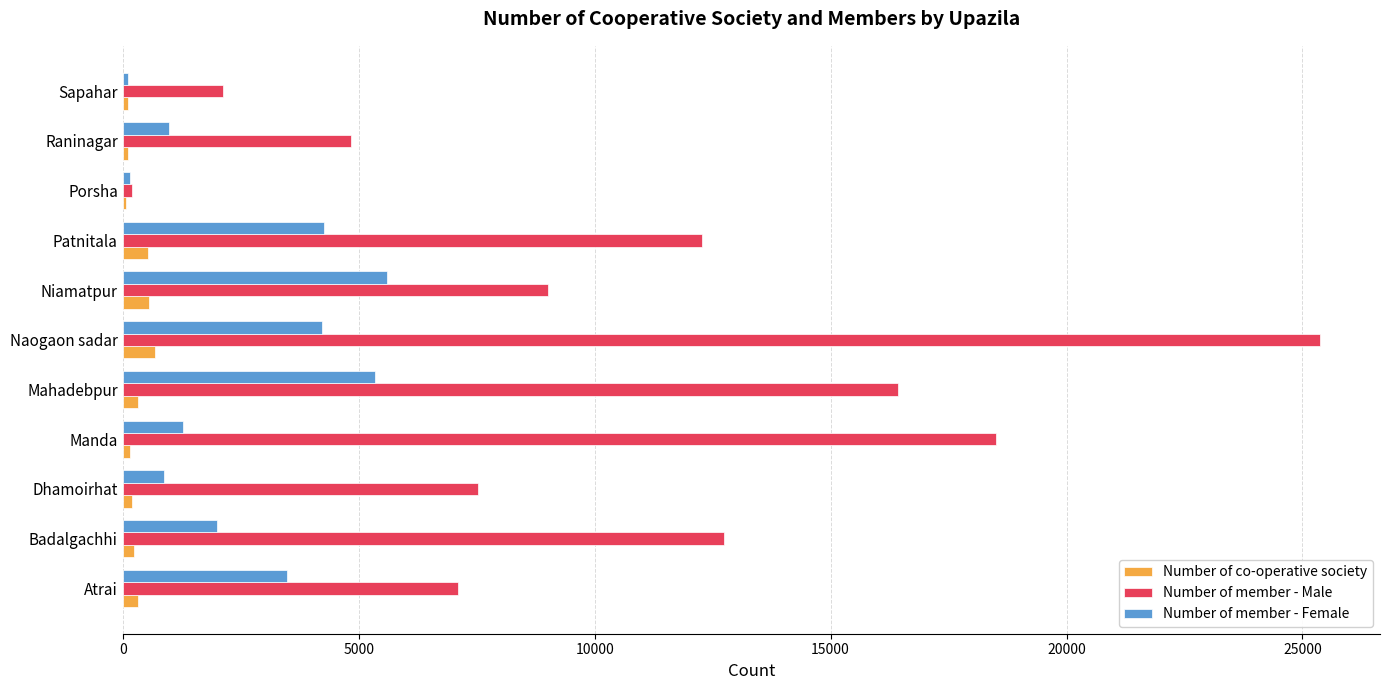

The Number of member - Male series shows 18515 at Manda. True or false?

True